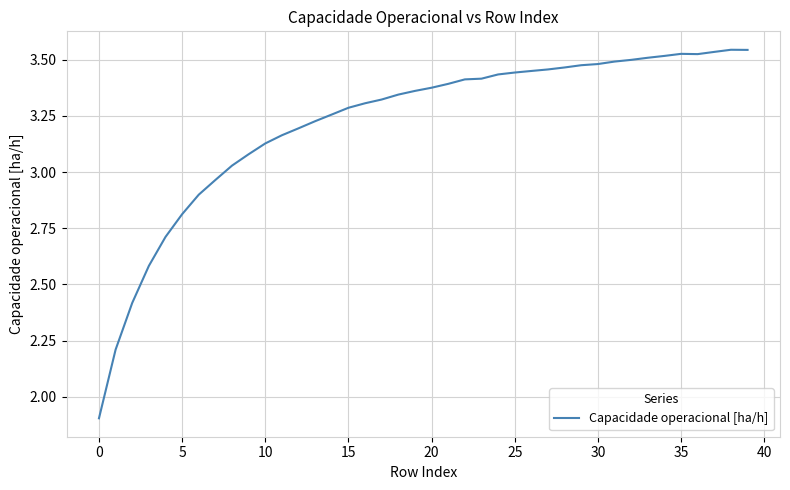

What is the minimum value shown in the chart?

1.9